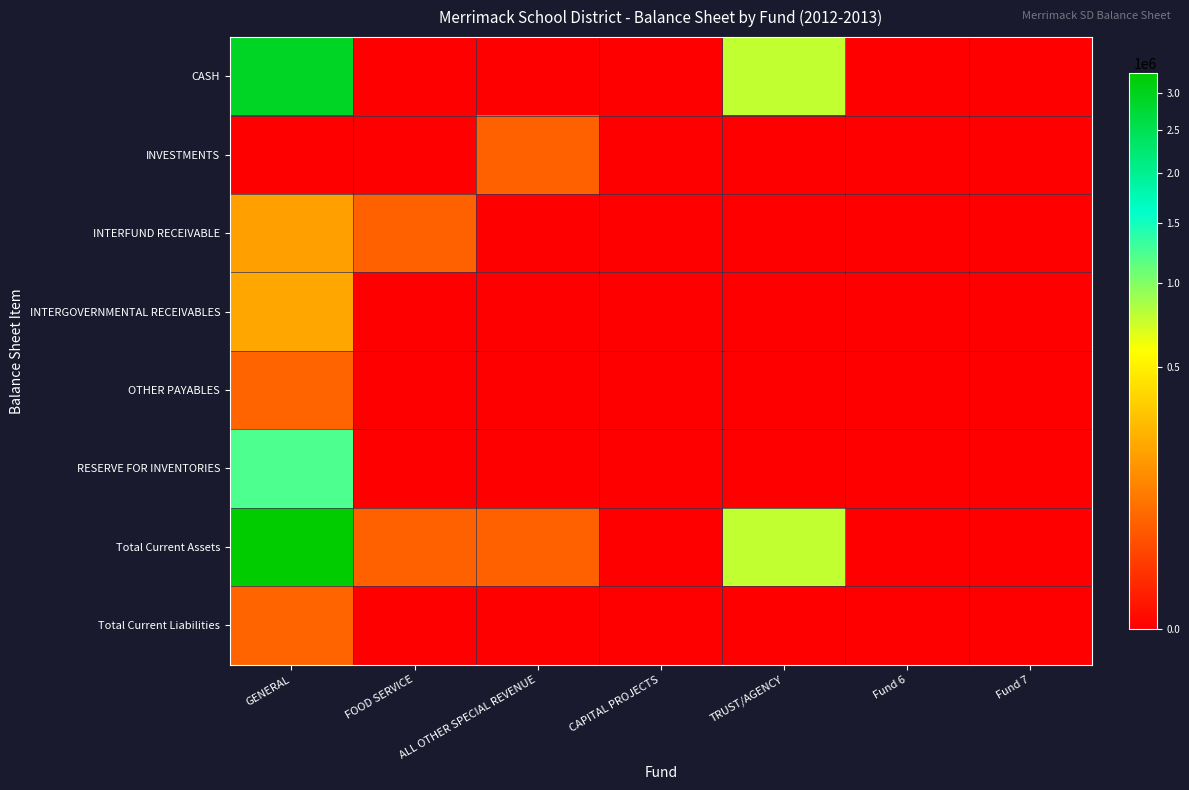

Rank the series by their maximum value, from highest to lowest.

Total Current Assets, CASH, RESERVE FOR INVENTORIES, INTERGOVERNMENTAL RECEIVABLES, INTERFUND RECEIVABLE, OTHER PAYABLES, Total Current Liabilities, INVESTMENTS